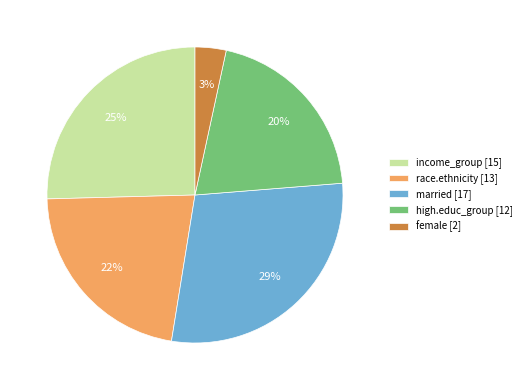

Which has a higher value, married [17] or race.ethnicity [13]?

married [17]